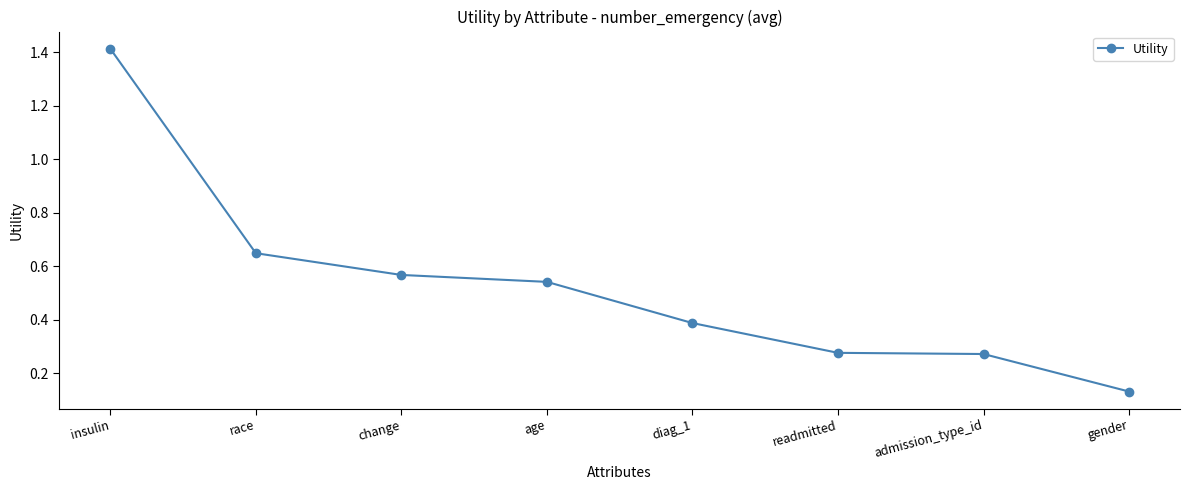

The value at readmitted is 0.4. True or false?

False